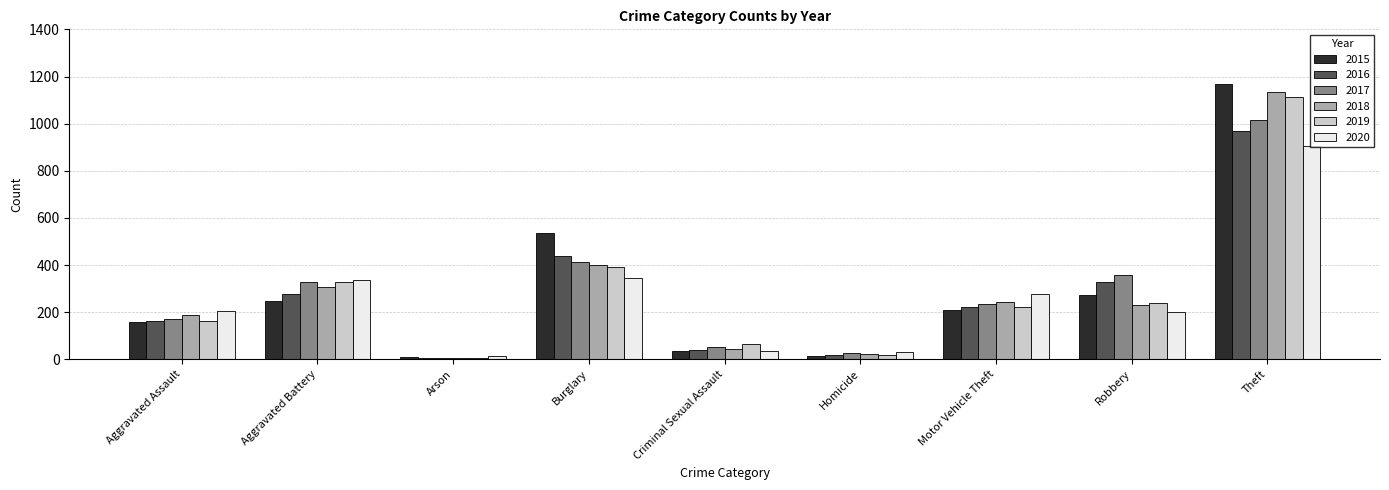

What is the label of the 8th bar from the left?

Robbery